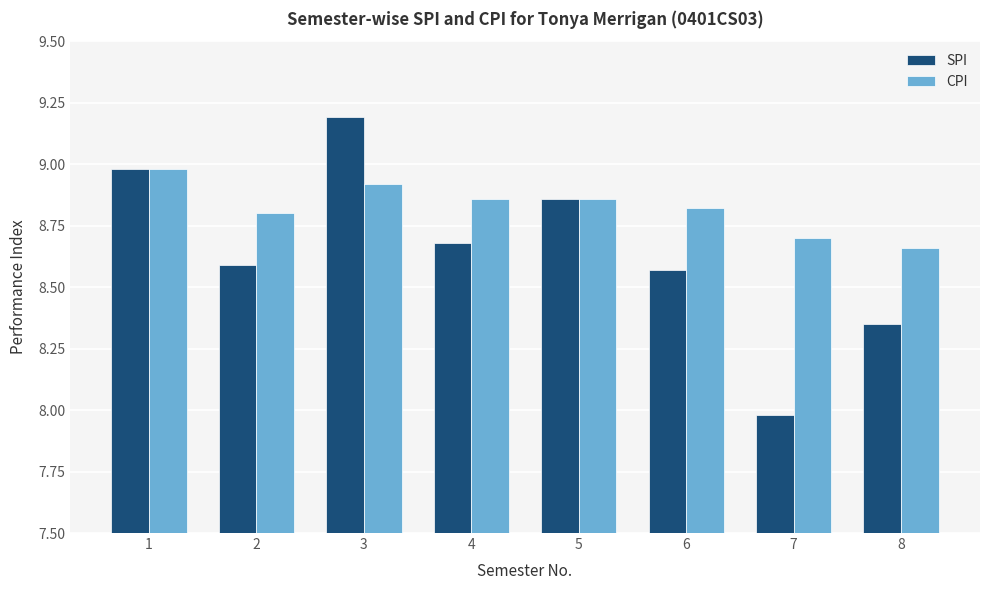

Which series changed the most between 3 and 6?

SPI